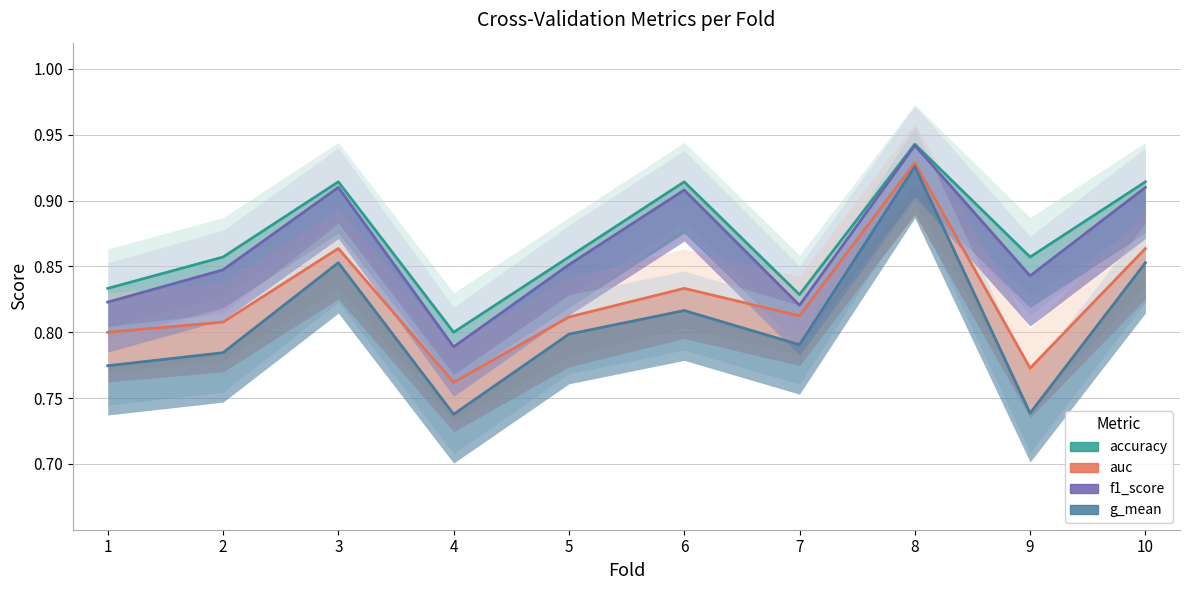

Which series changed the most between 4 and 9?

accuracy